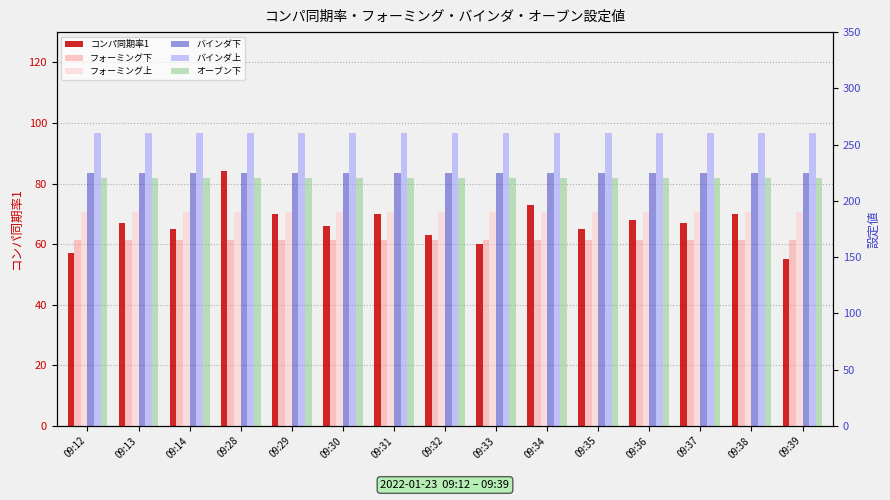

Reading right to left, list all the values displayed in this chart.

コンパ同期率1: 55	70	67	68	65	73	60	63	70	66	70	84	65	67	57
フォーミング下: 165	165	165	165	165	165	165	165	165	165	165	165	165	165	165
フォーミング上: 190	190	190	190	190	190	190	190	190	190	190	190	190	190	190
バインダ下: 225	225	225	225	225	225	225	225	225	225	225	225	225	225	225
バインダ上: 260	260	260	260	260	260	260	260	260	260	260	260	260	260	260
オーブン下: 220	220	220	220	220	220	220	220	220	220	220	220	220	220	220